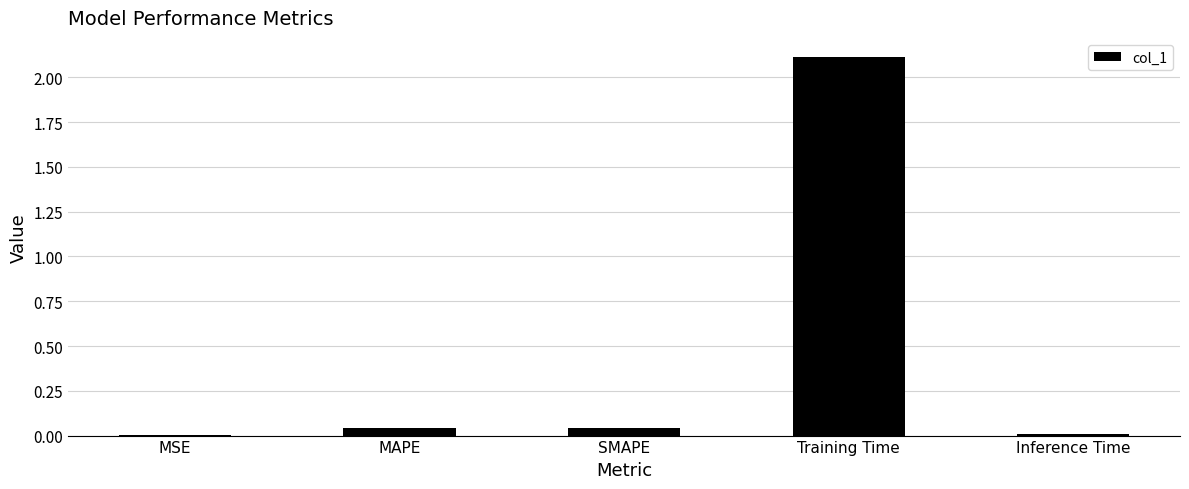

Is it true that the value at Training Time is 3.7?

False